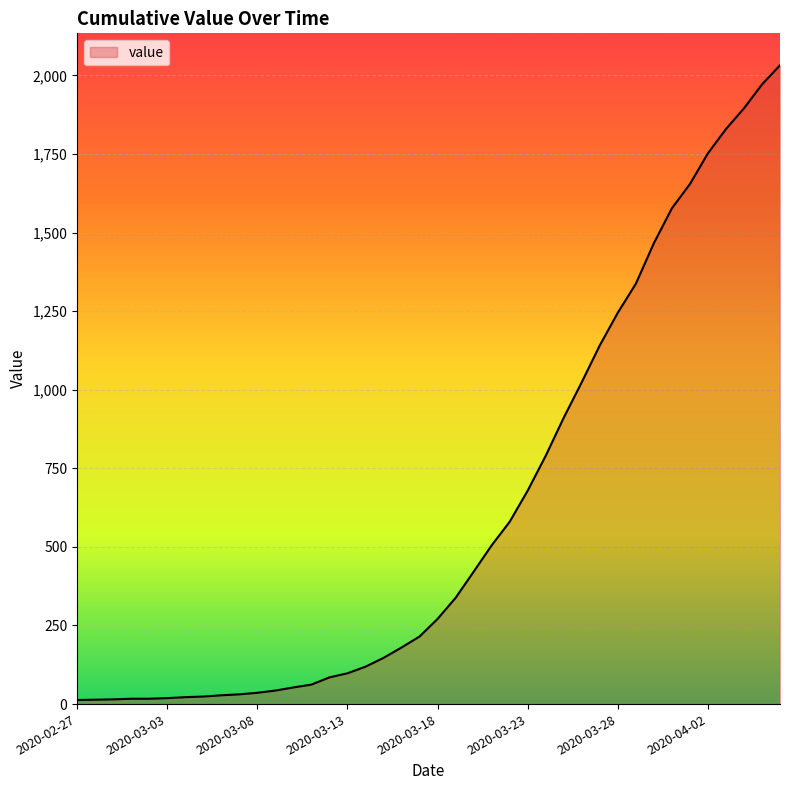

How many values are below 271?

20